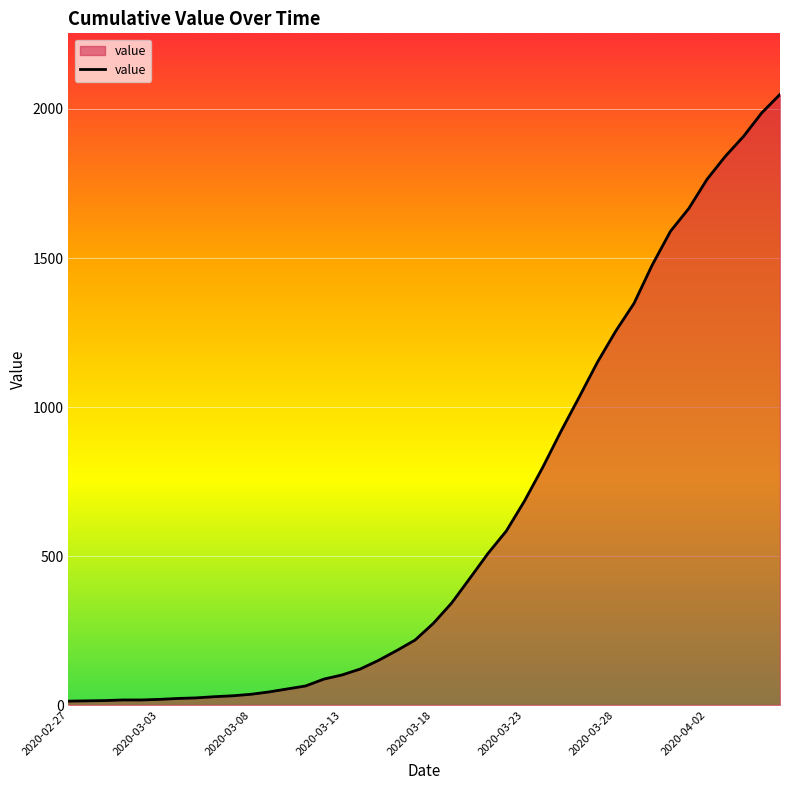

What is the difference between the maximum and minimum values?

2036